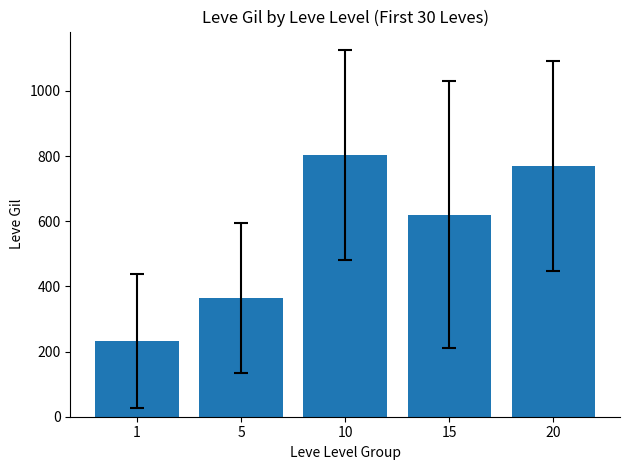

The value at 15 is 1010.7. True or false?

False